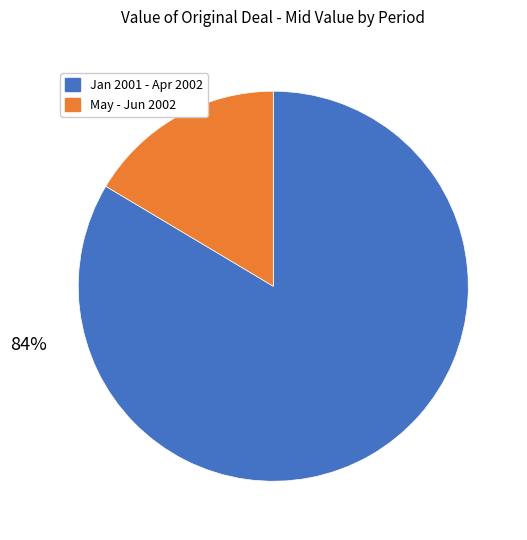

To the nearest percent, what is the average slice percentage?

50%